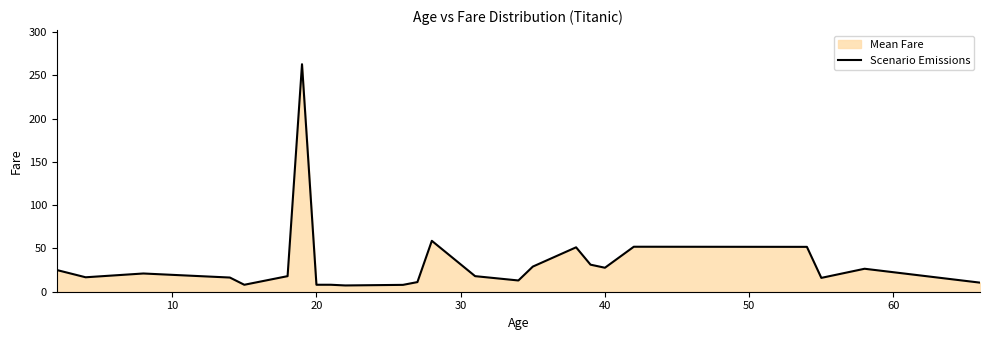

What is the sum of all values?

796.8